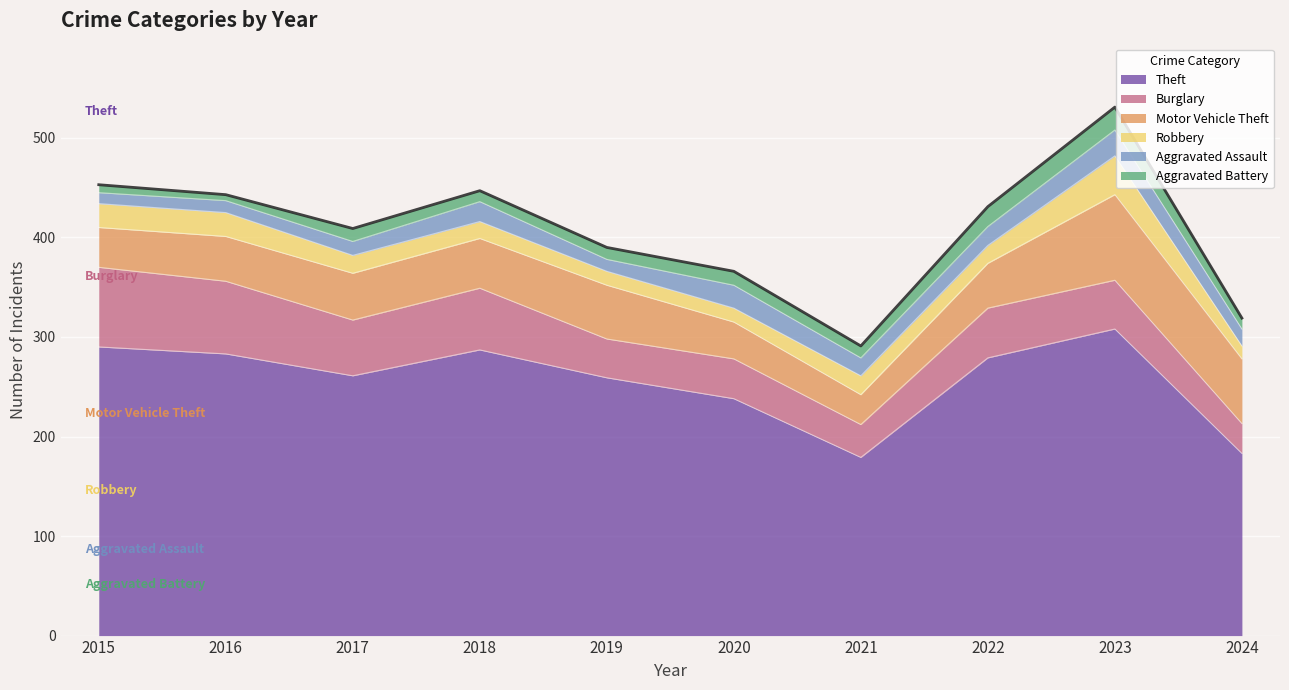

Which series ends up on top after the final intersection of Aggravated Battery and Aggravated Assault?

Aggravated Assault